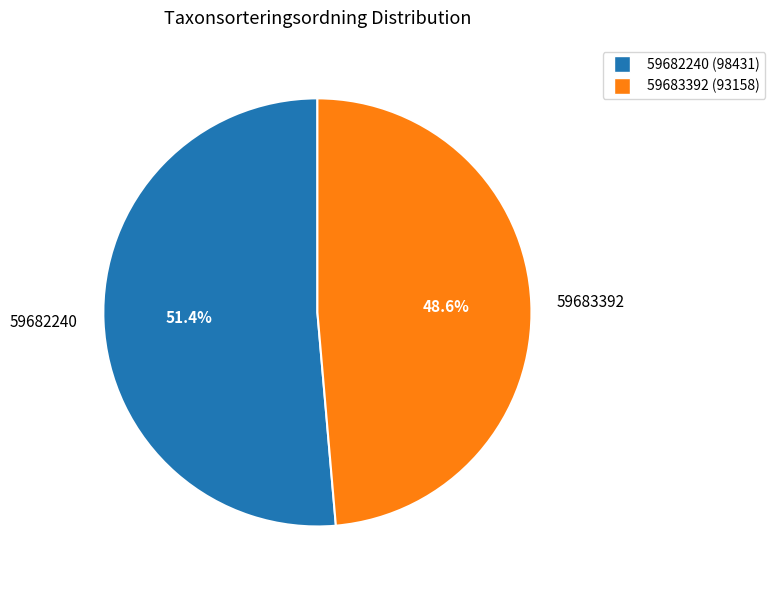

Which category has the biggest portion of the pie?

59682240